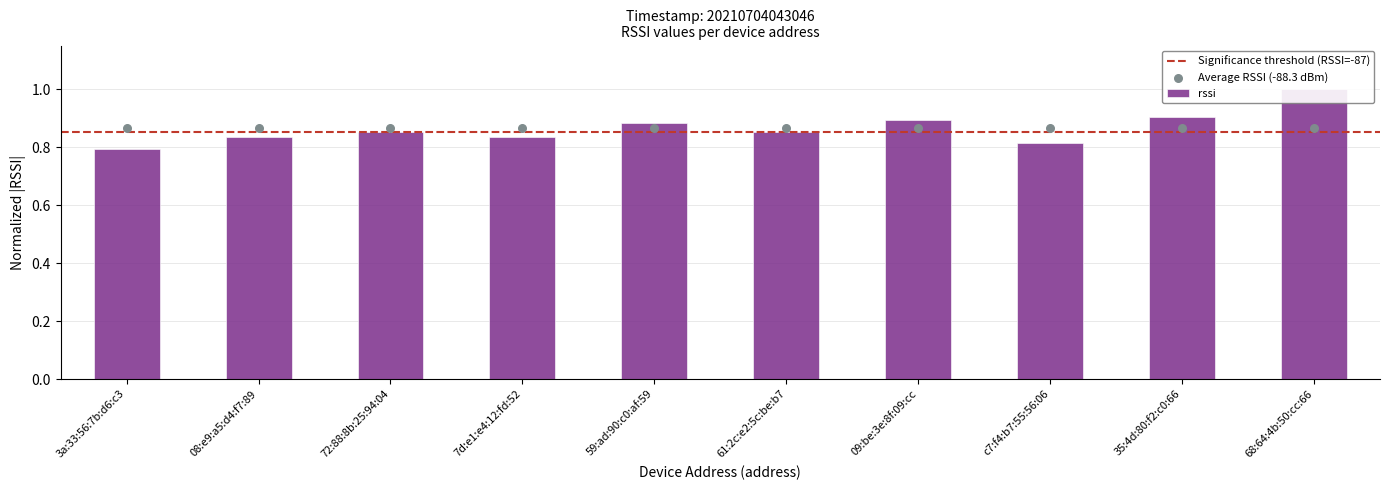

Between 08:e9:a5:d4:f7:89 and 3a:33:56:7b:d6:c3, which is larger?

08:e9:a5:d4:f7:89